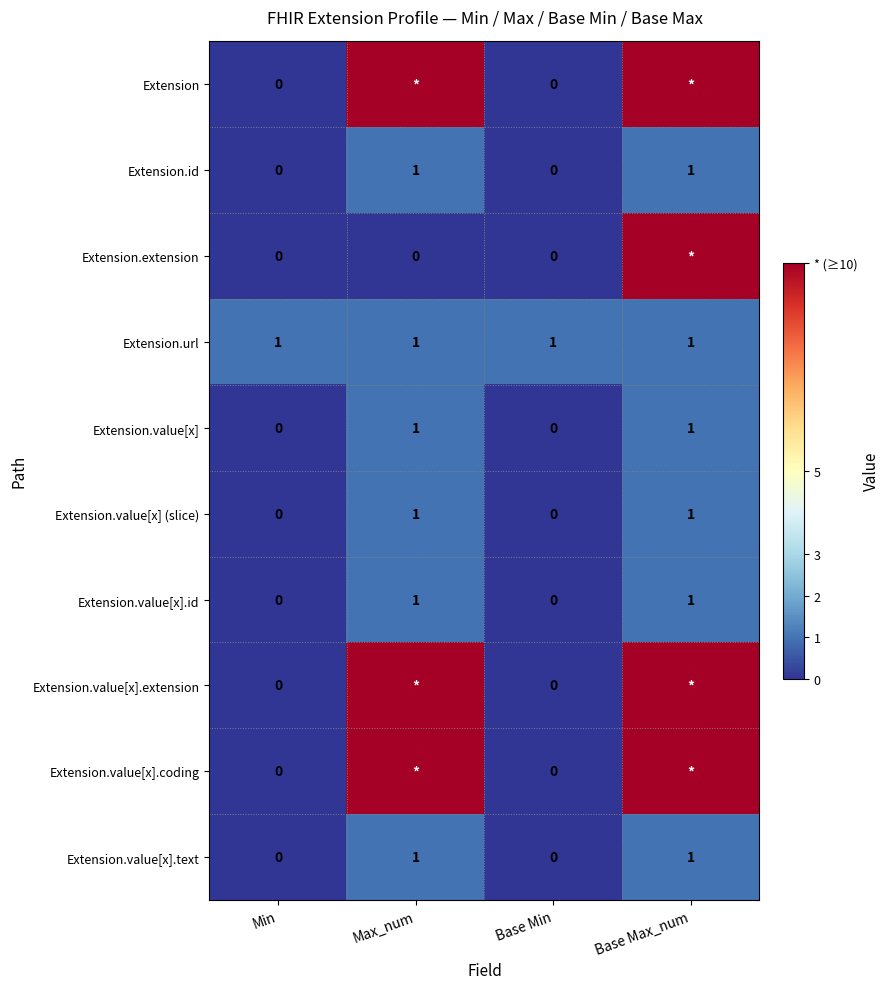

The Extension.id series shows 1 at Base Max_num. True or false?

True